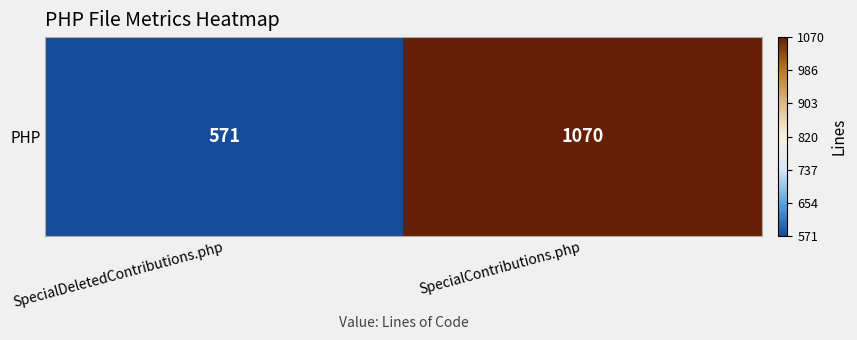

List the labels in order of value, largest first.

SpecialContributions.php, SpecialDeletedContributions.php